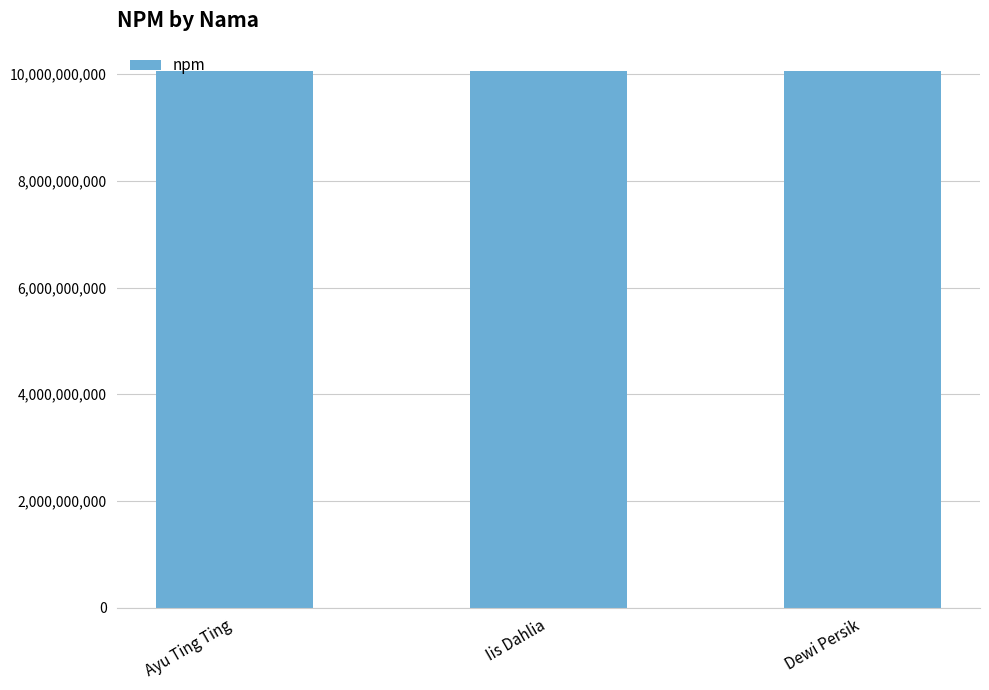

What is the minimum value shown in the chart?

10070119100